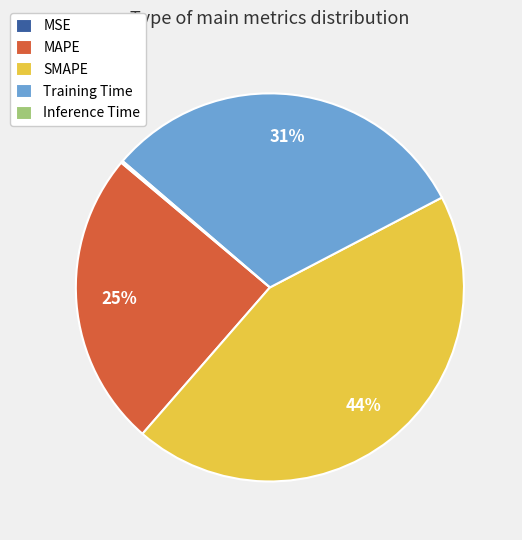

The Training Time slice represents 44% of the pie. True or false?

False